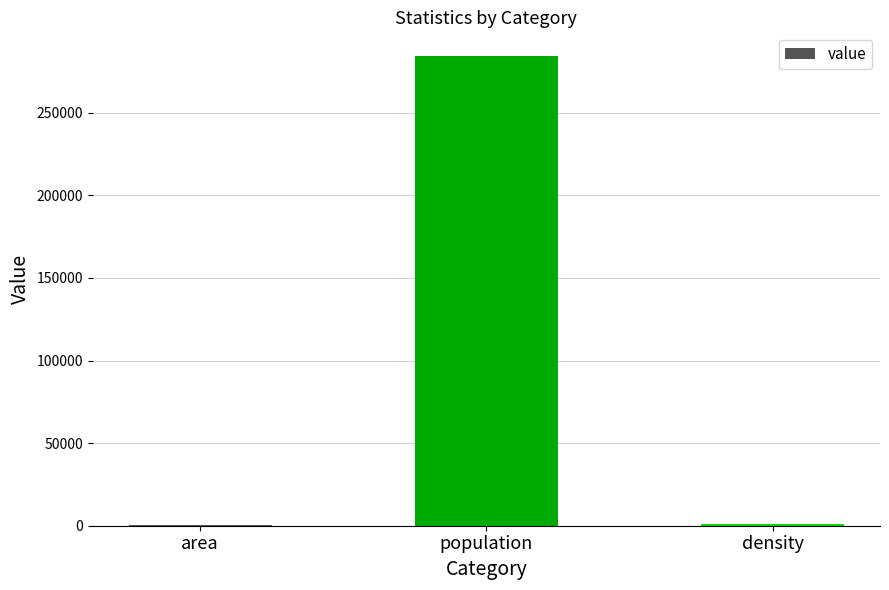

What is the sum of all values?

285630.2